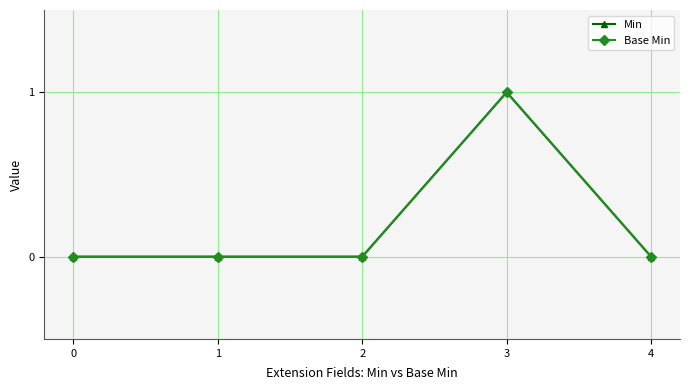

Does the chart have visible grid lines?

Yes